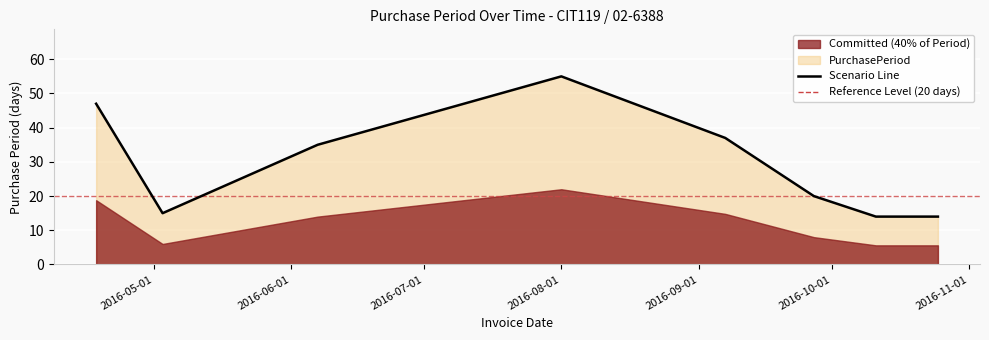

What is the average value?

30